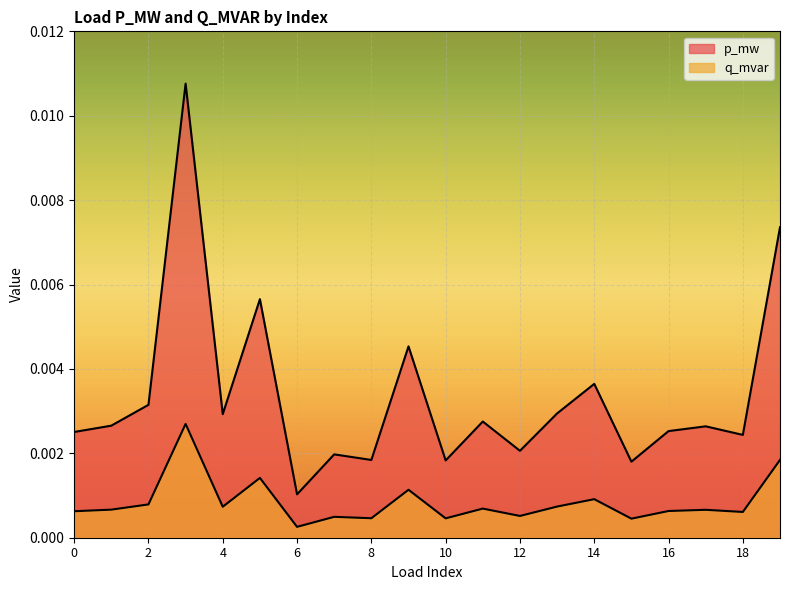

In p_mw, how many points are higher than both neighbors (excluding endpoints)?

7